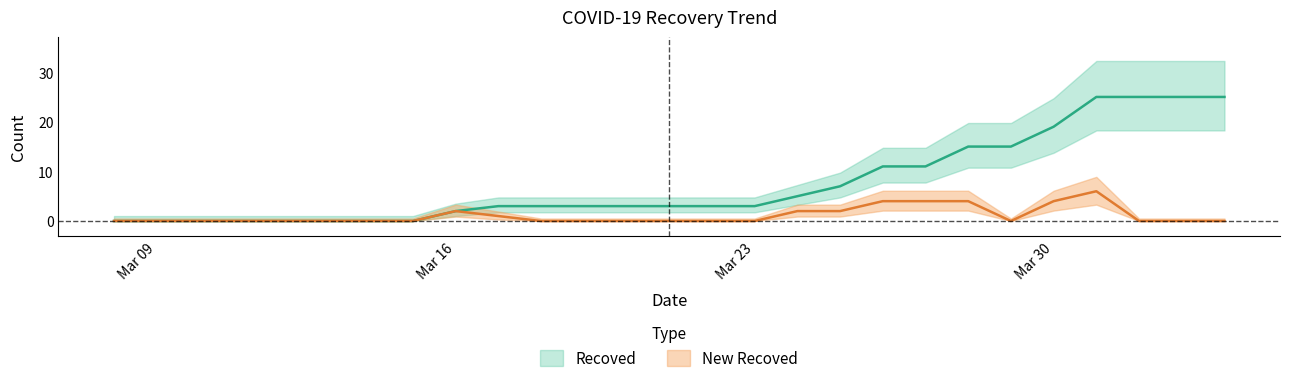

At which category is the sum across all series the highest?

2020-03-31